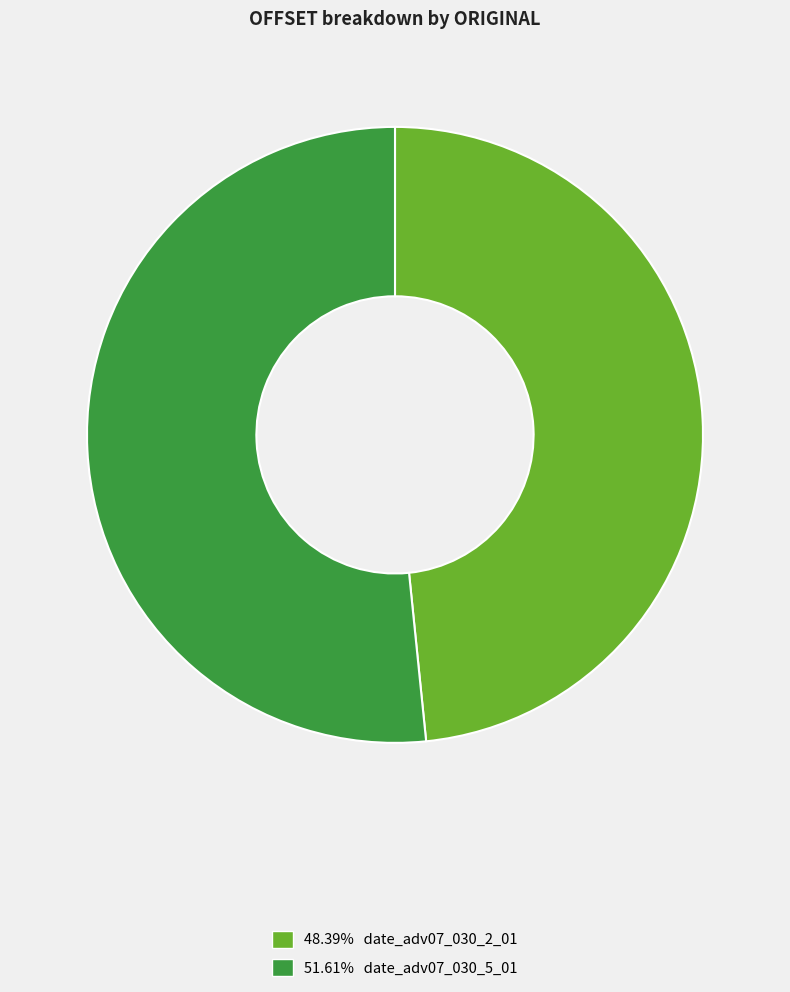

How many segments does this pie chart have?

2